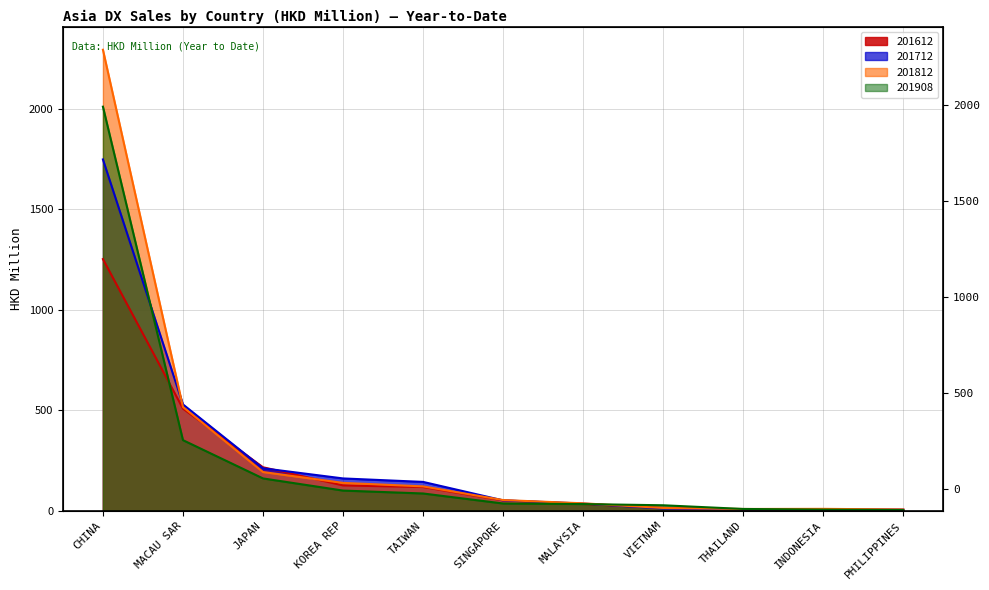

Does the chart have visible grid lines?

Yes